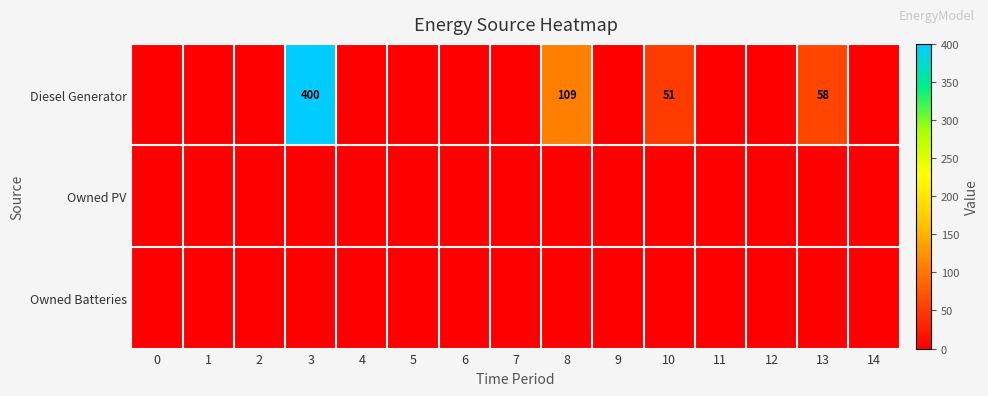

Which series changed the most between 10 and 12?

Diesel Generator